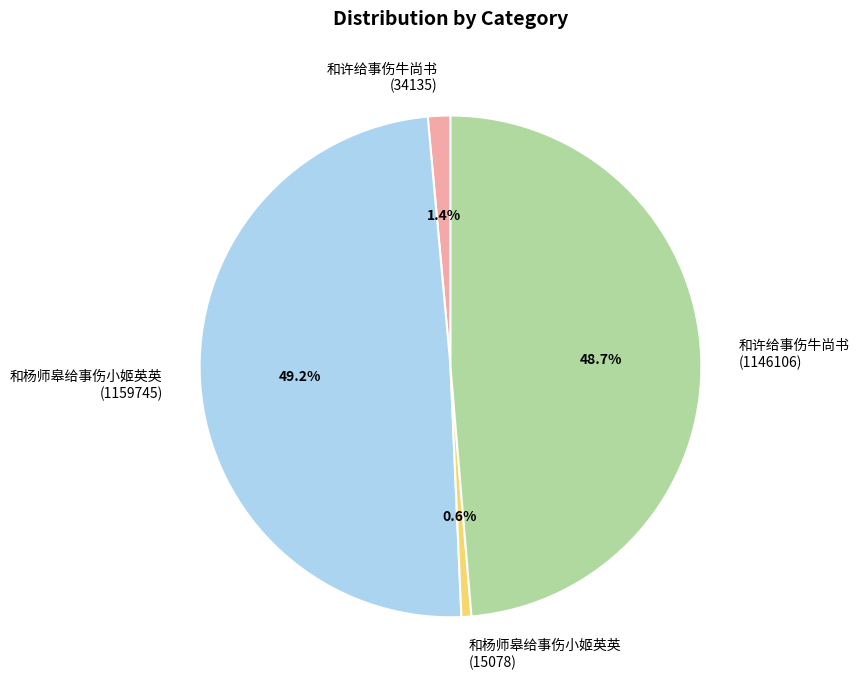

Is there a majority slice in this chart?

No